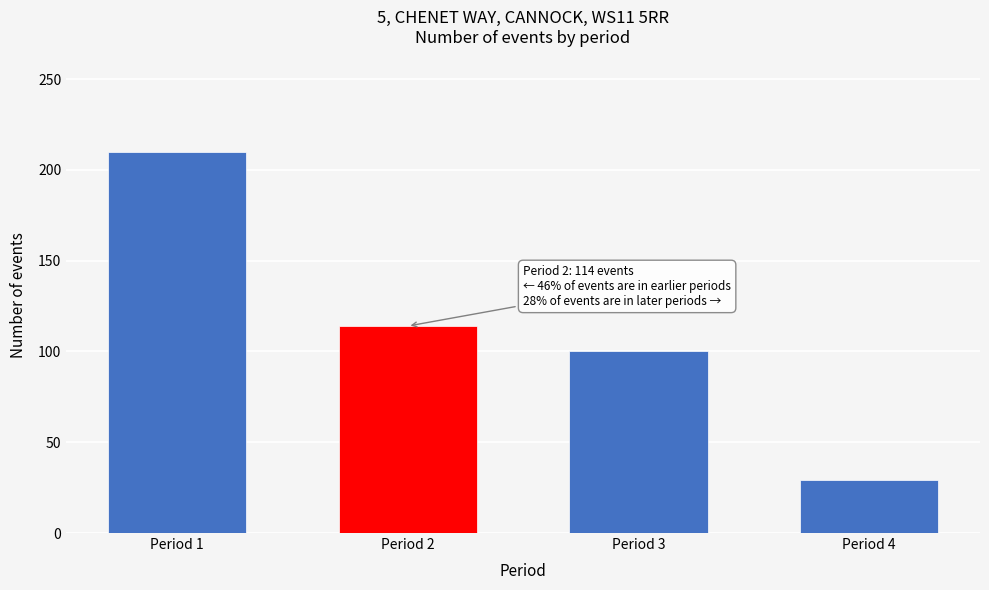

Reading left to right, transcribe all the data shown in this chart.

210	114	100	29